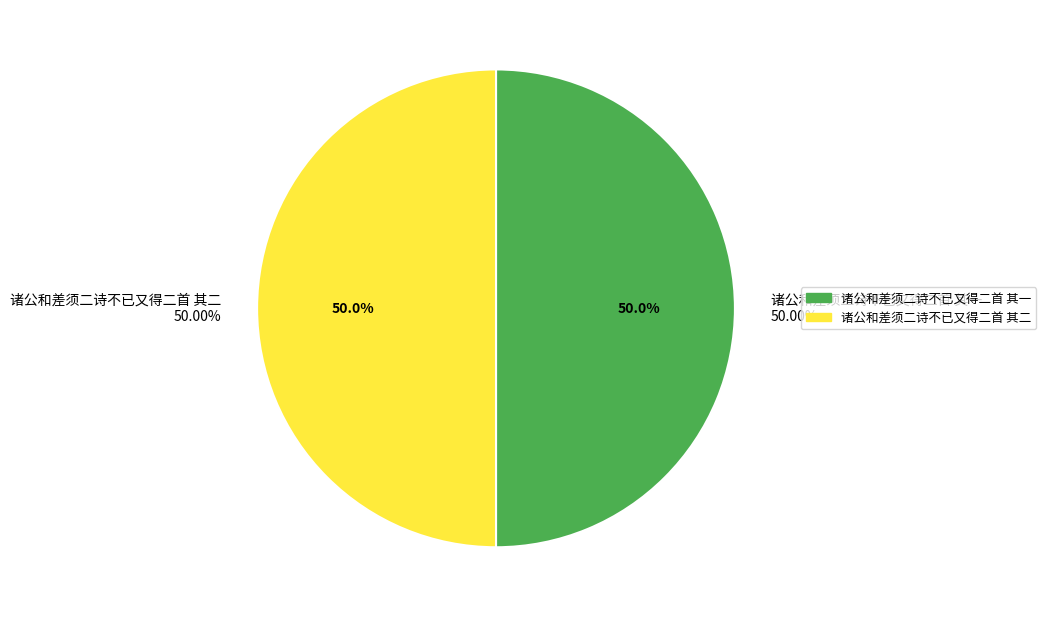

Approximately how many times larger is the value at 诸公和差须二诗不已又得二首 其二 compared to 诸公和差须二诗不已又得二首 其一?

1.0